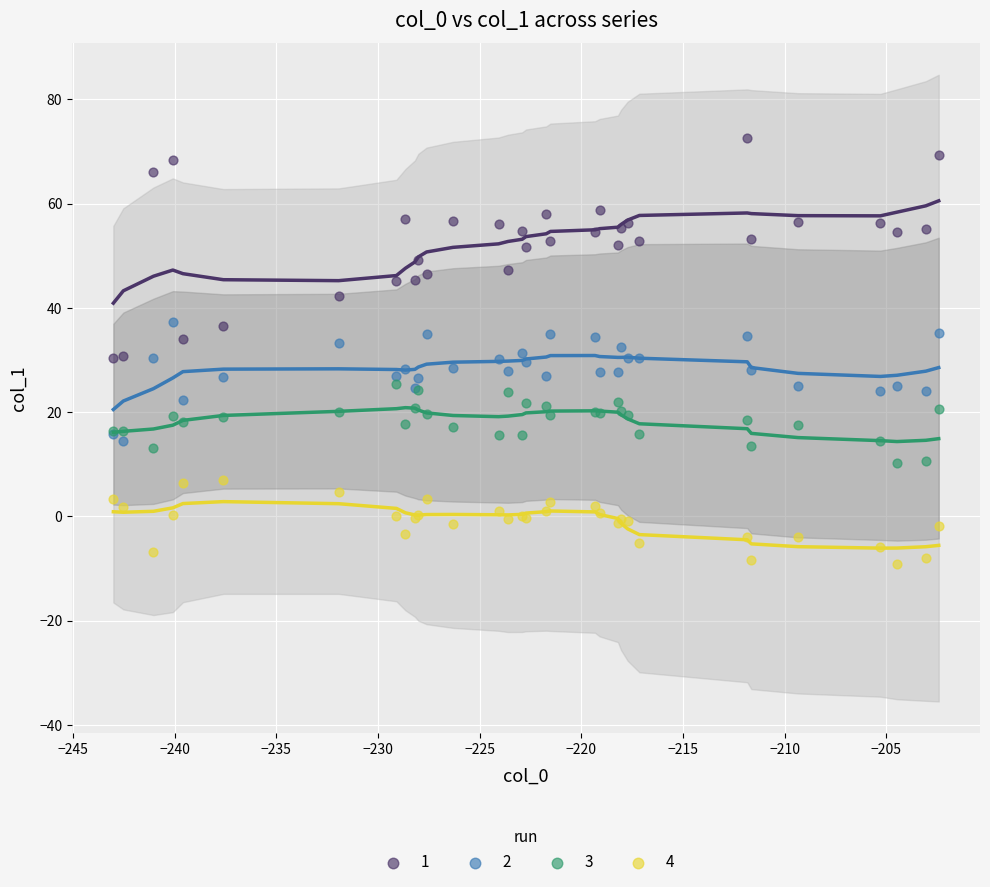

Which series reaches the maximum Y coordinate?

1